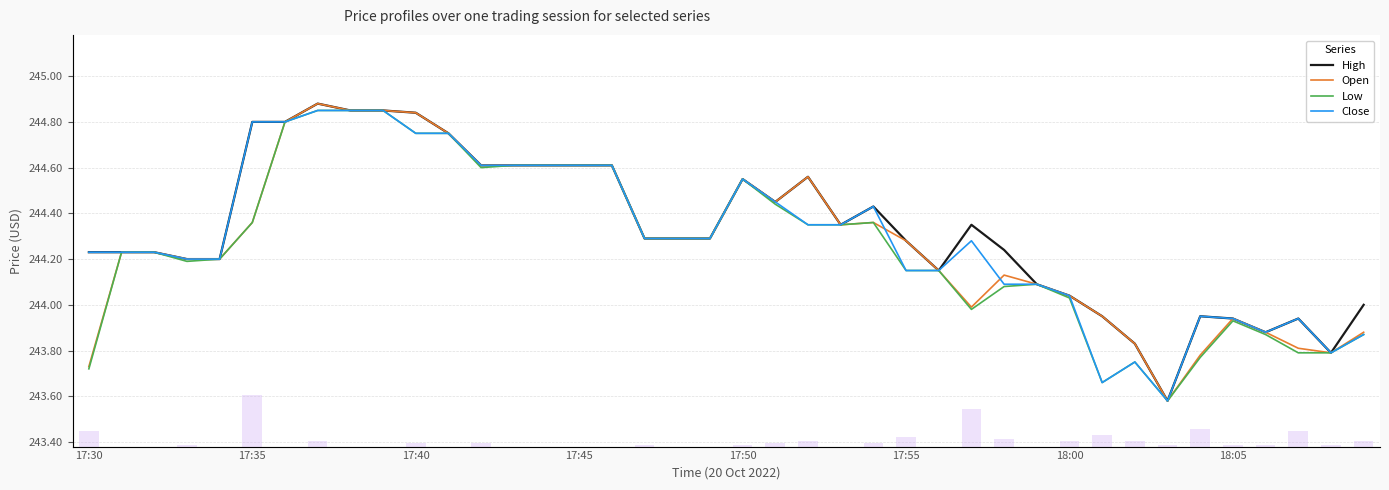

The Close series shows 244.6 at 16. True or false?

True